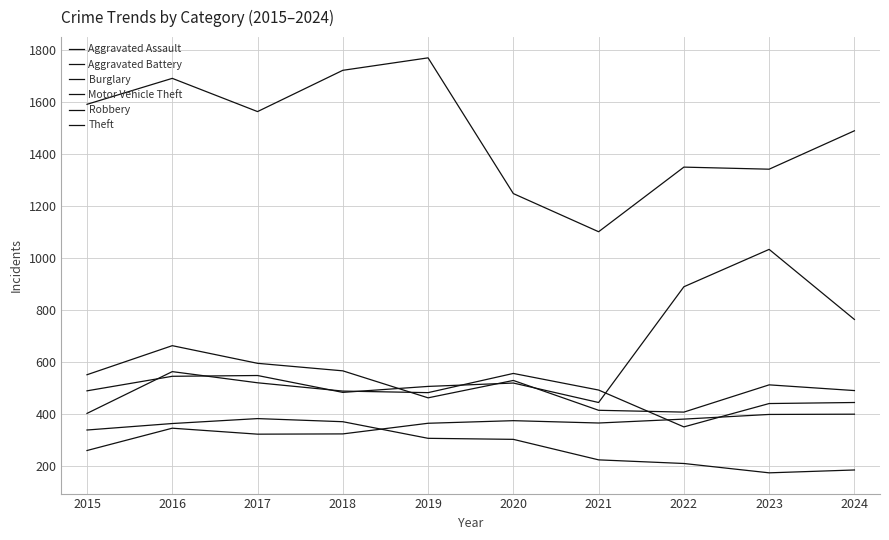

The value of Aggravated Assault at 2018 is 575. True or false?

False